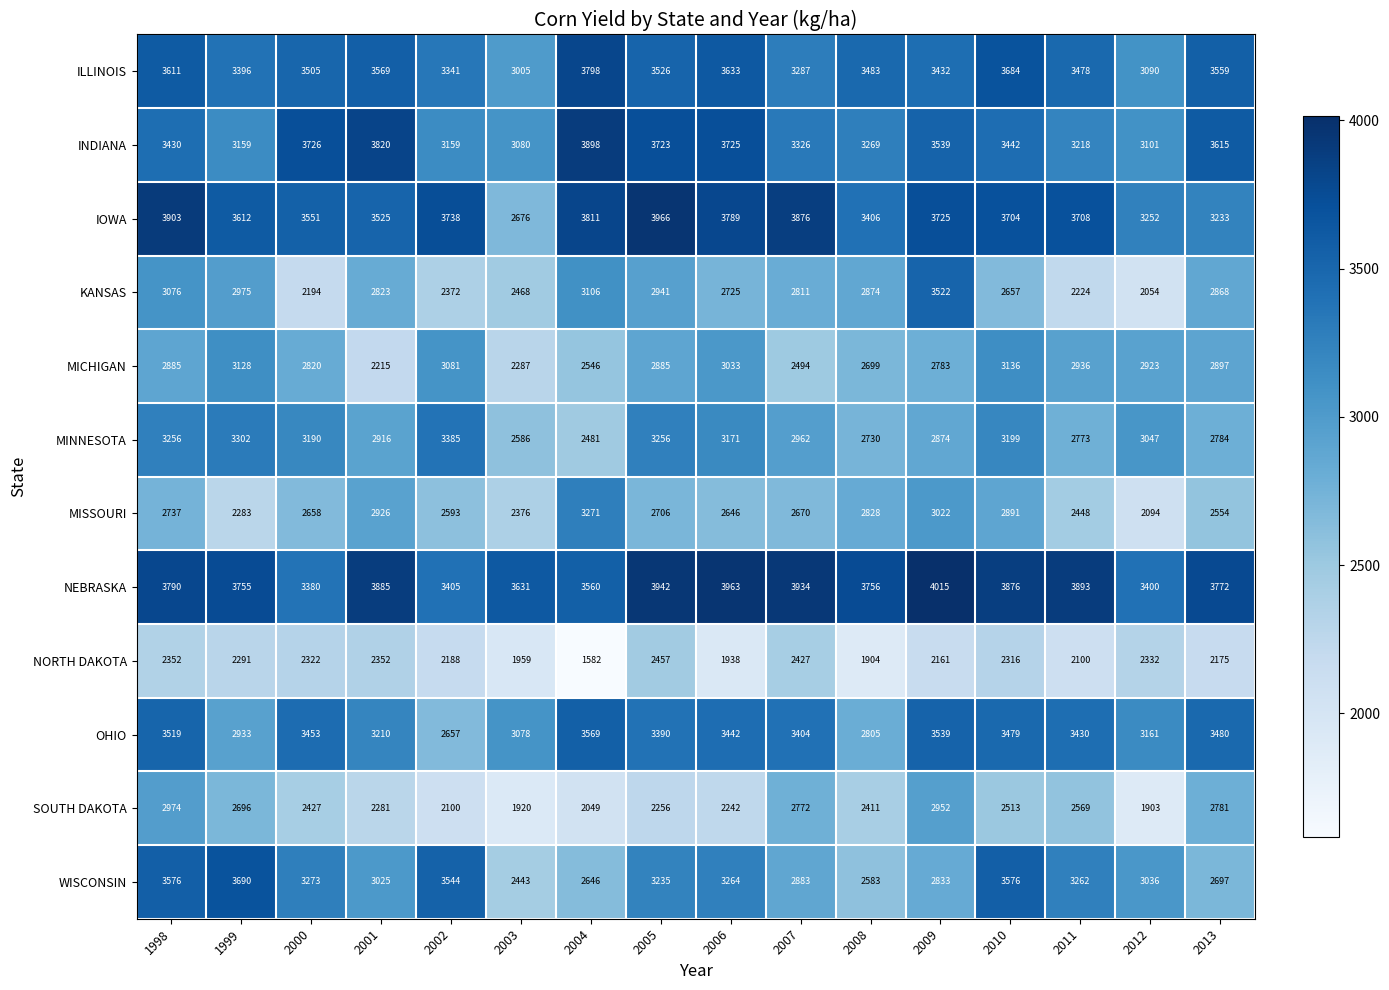

How many data points in INDIANA are less than 3442?

8